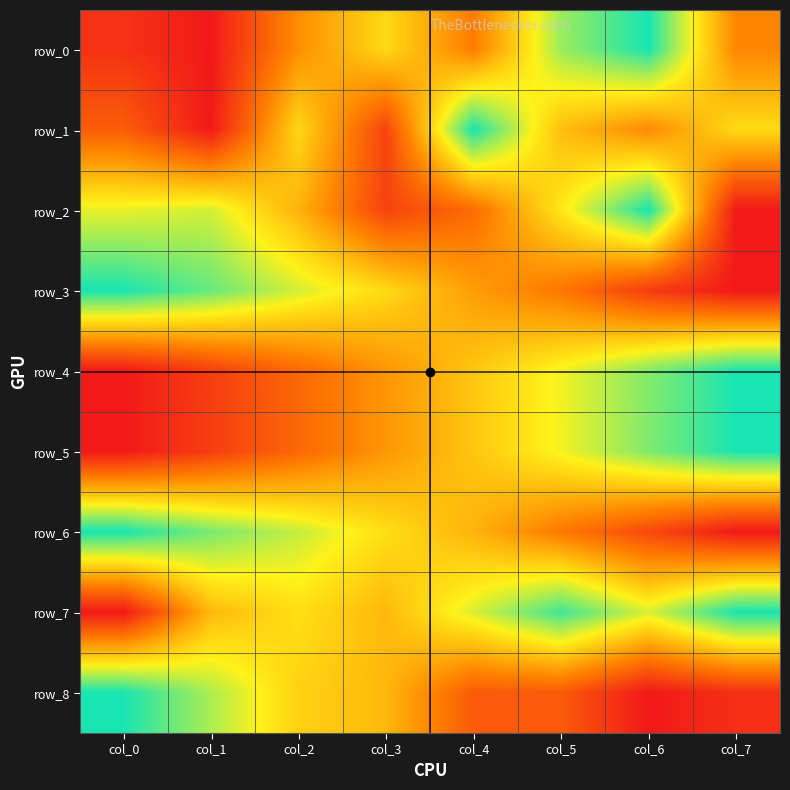

Rank the series by their maximum value, from highest to lowest.

row_0, row_1, row_2, row_3, row_4, row_5, row_6, row_7, row_8